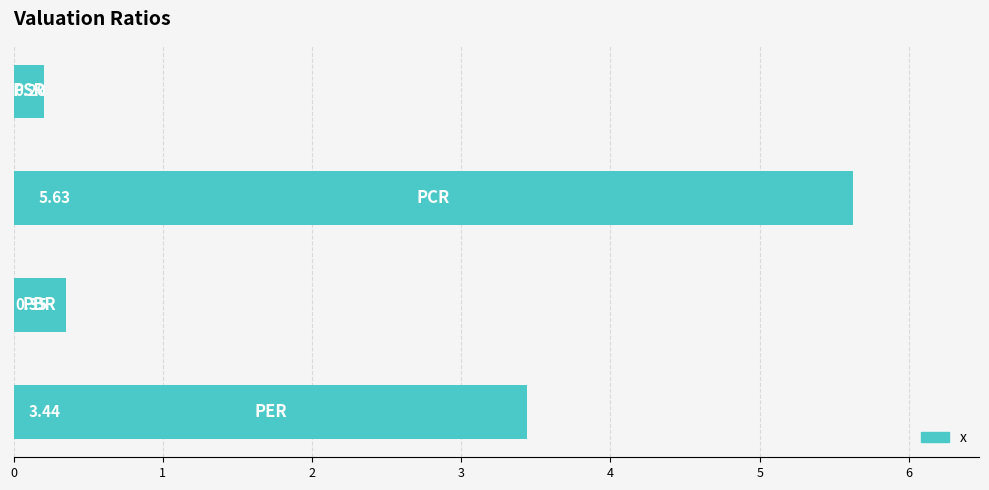

What is the difference between the maximum and minimum values?

5.4